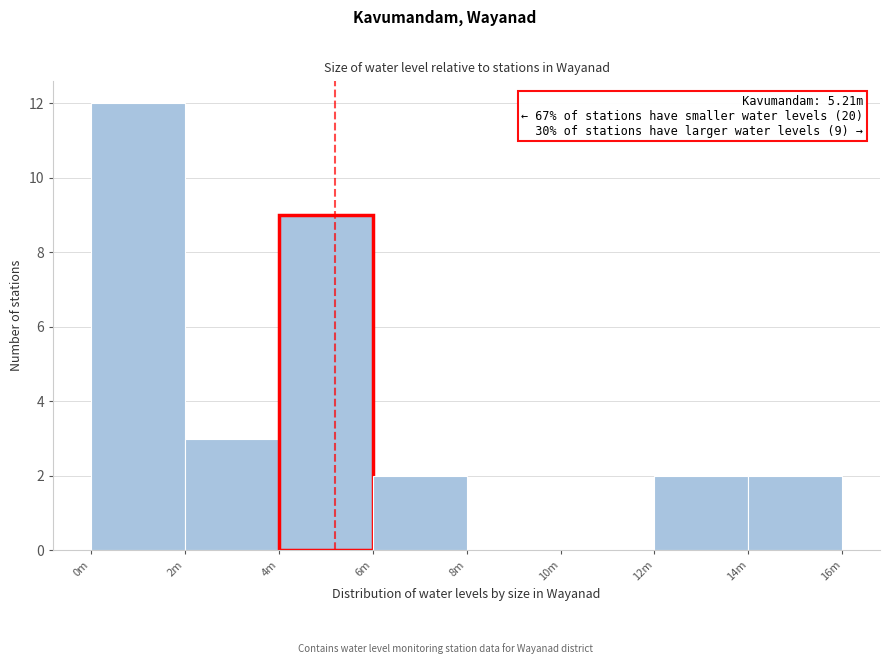

Reading left to right, list all the values displayed in this chart.

0m=12	2m=3	4m=9	6m=2	8m=0	10m=0	12m=2	14m=2